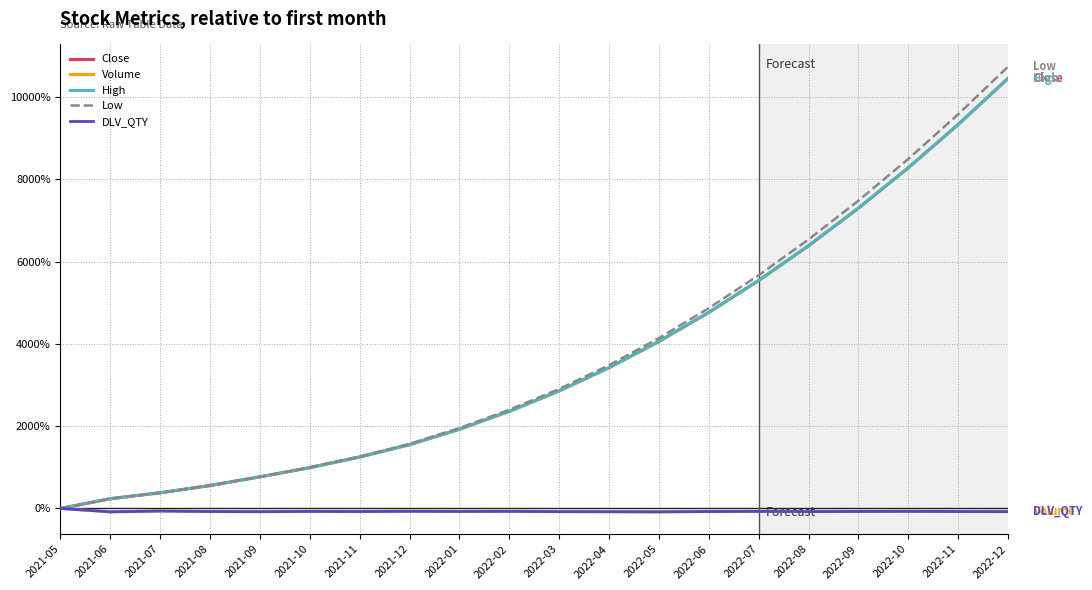

What is the difference between the second highest and minimum values in the Low series?

95.9